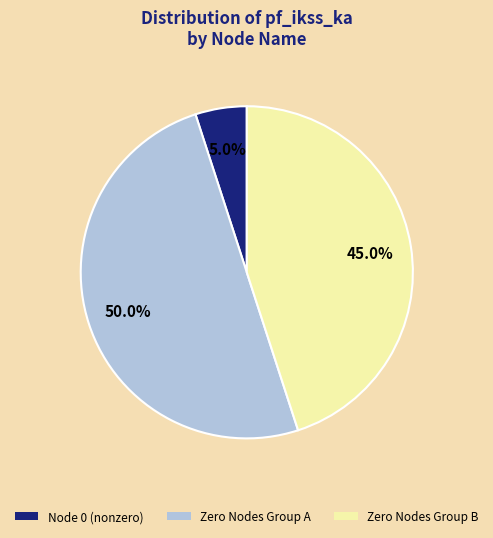

How many slices are in this pie chart?

3